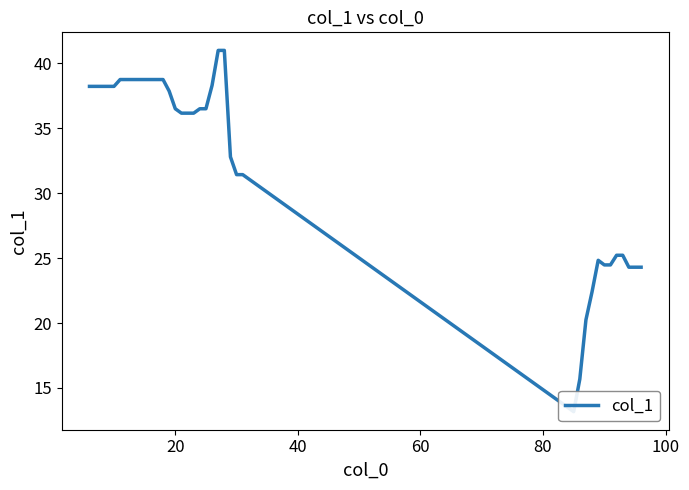

How many lines are shown in the chart?

1